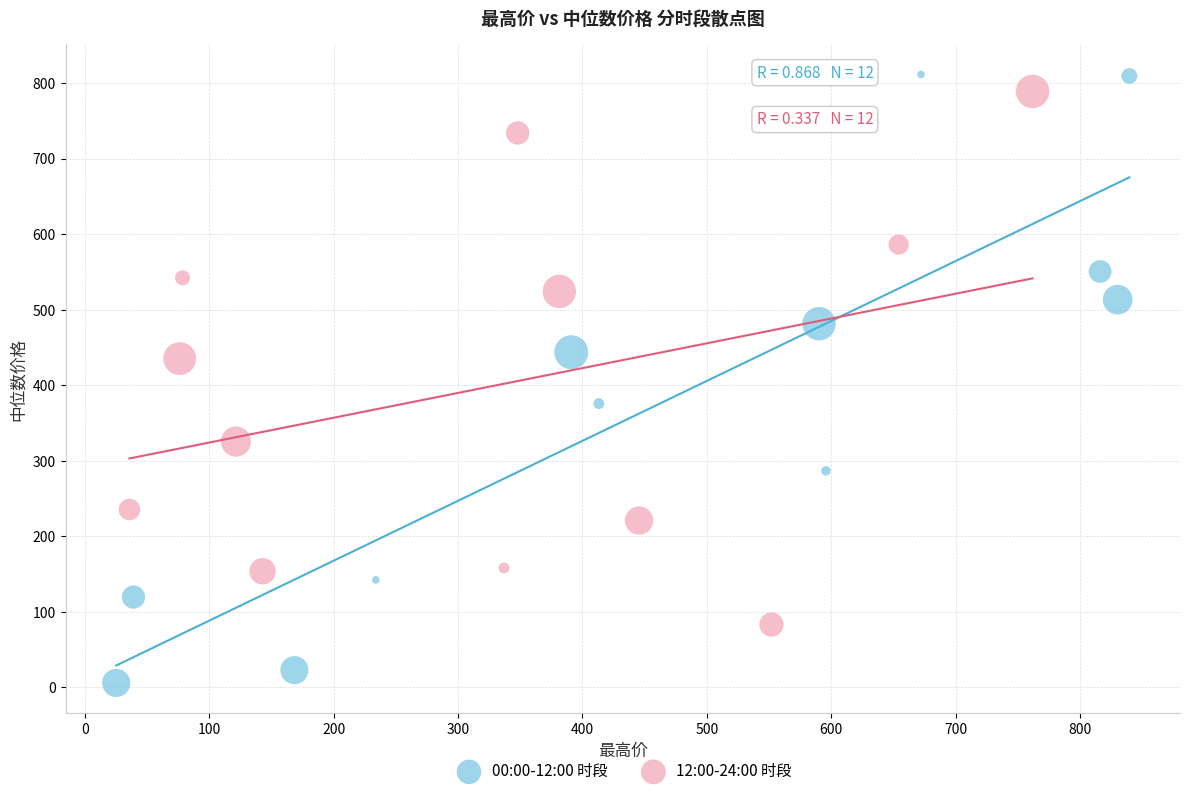

Which series has the largest Y range (max minus min)?

00:00-12:00 时段